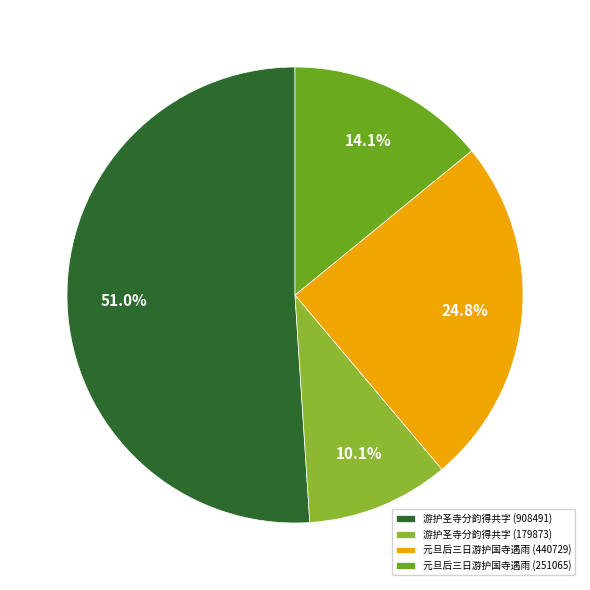

Is there a majority slice in this chart?

Yes